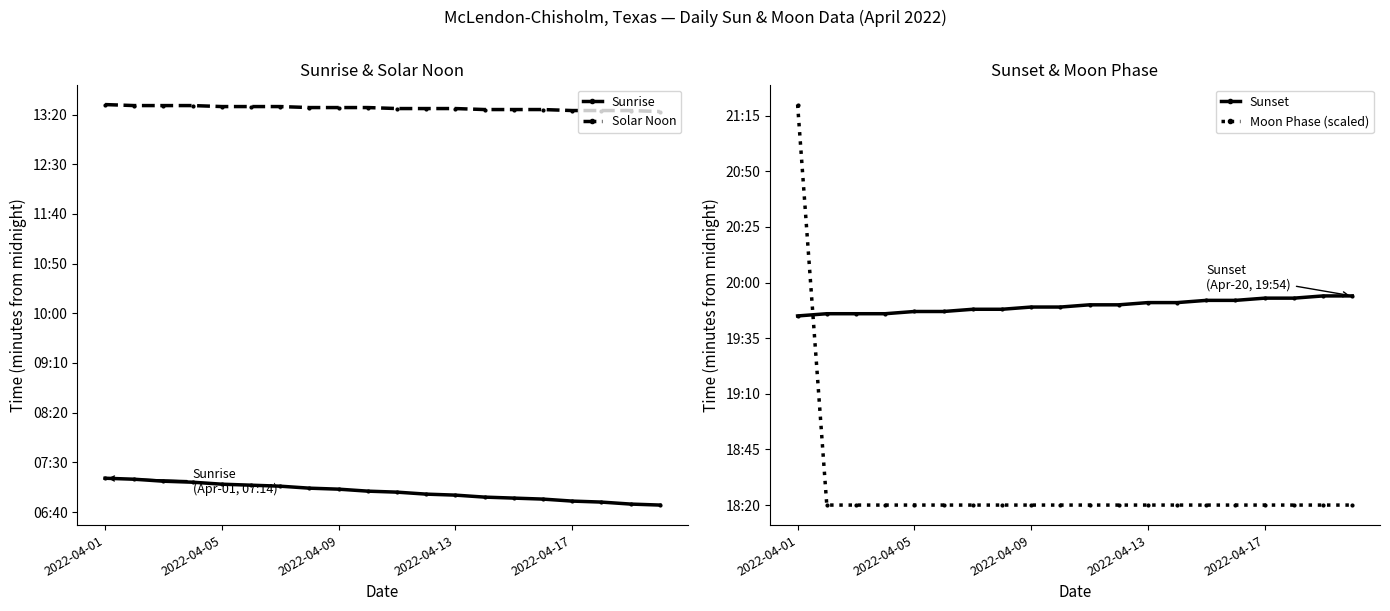

What is the minimum value for Sunset?

1185